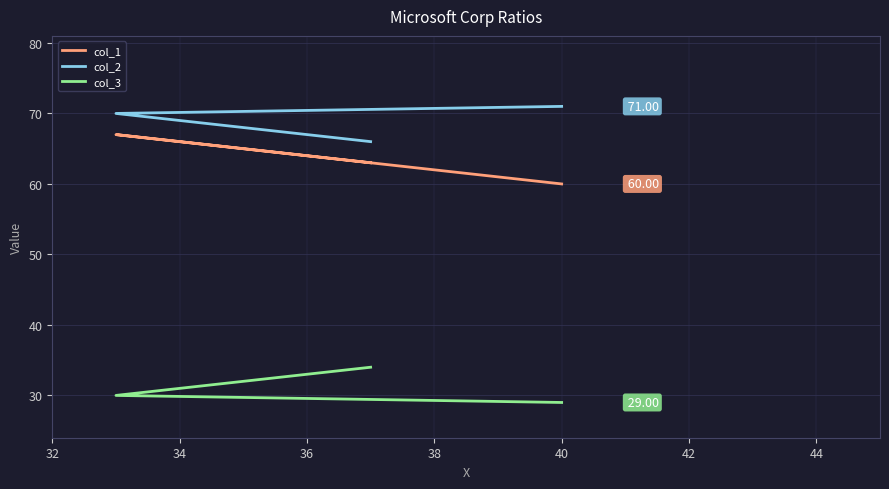

What is the sum of the col_2 values at 32 and 34?

136